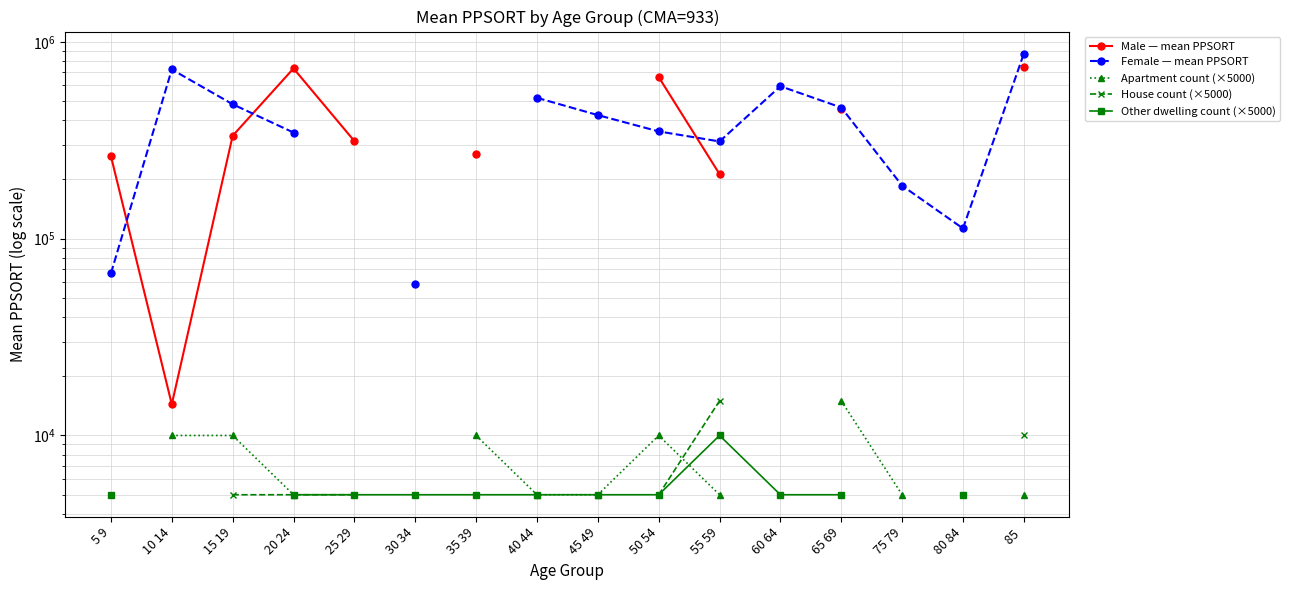

Read the Apartment count (×5000) value at 75 79.

5000.0